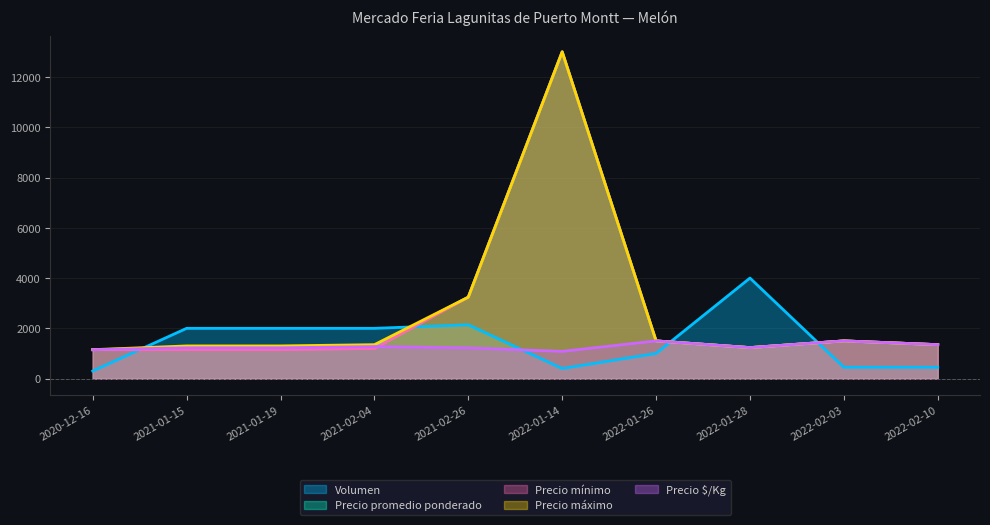

At how many categories does at least one series exceed 10473?

1